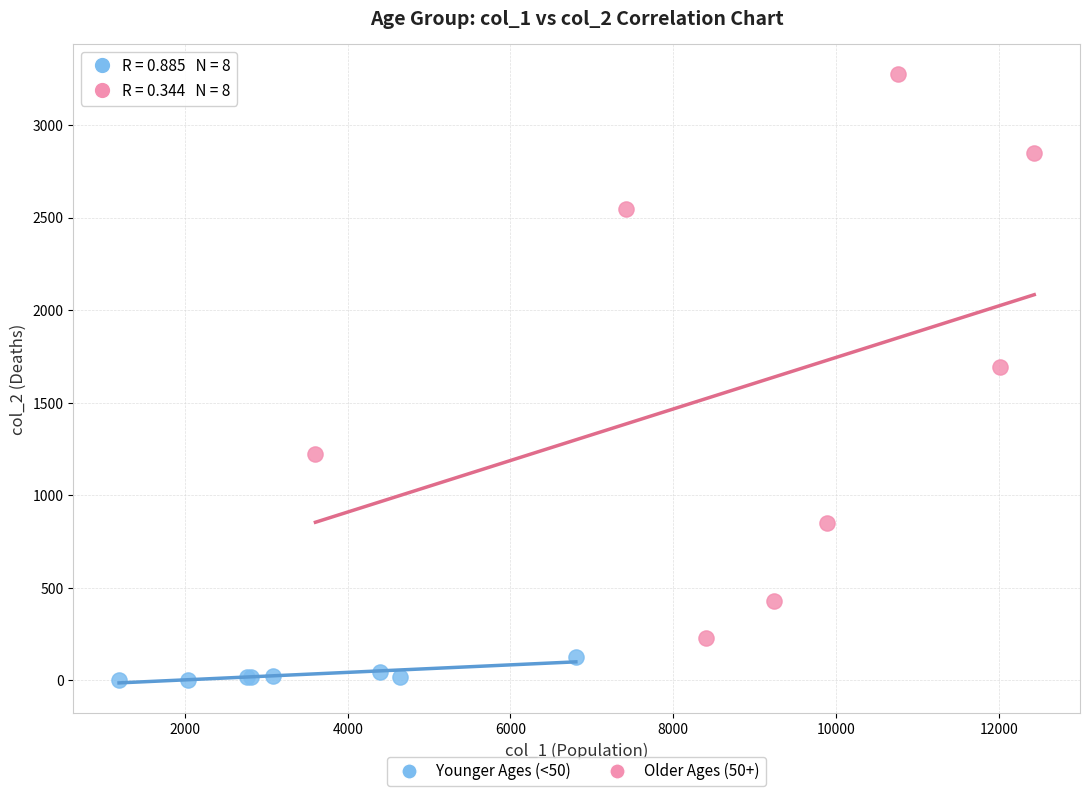

Which series contains the highest Y value?

Older Ages (50+)